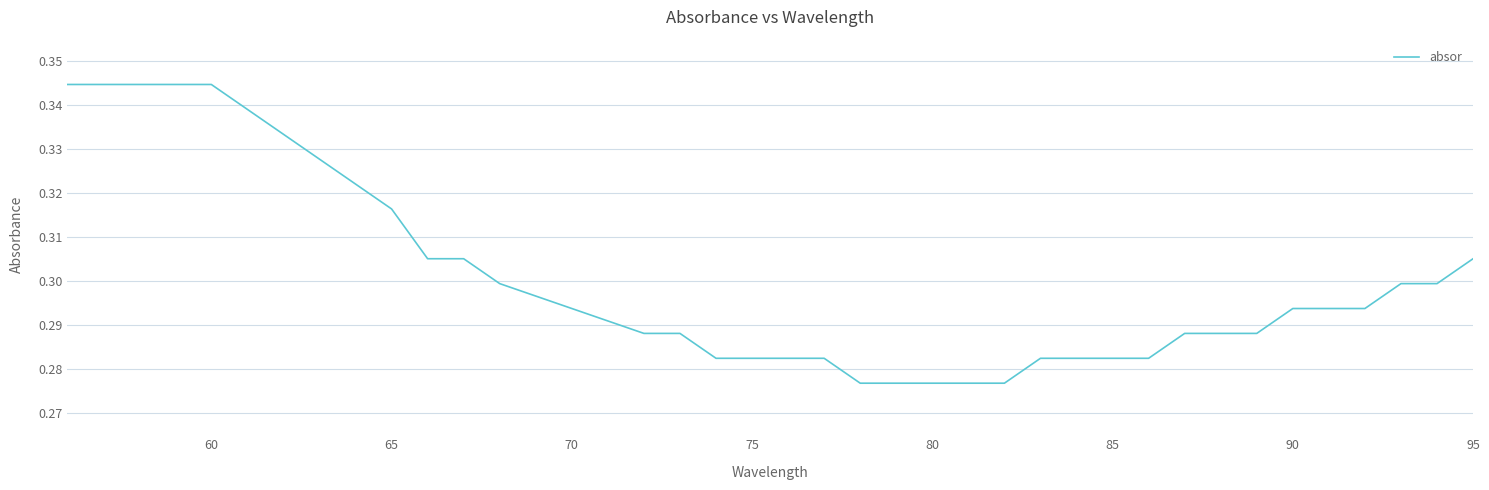

True or false: the data shows 0.5 at 60.

False